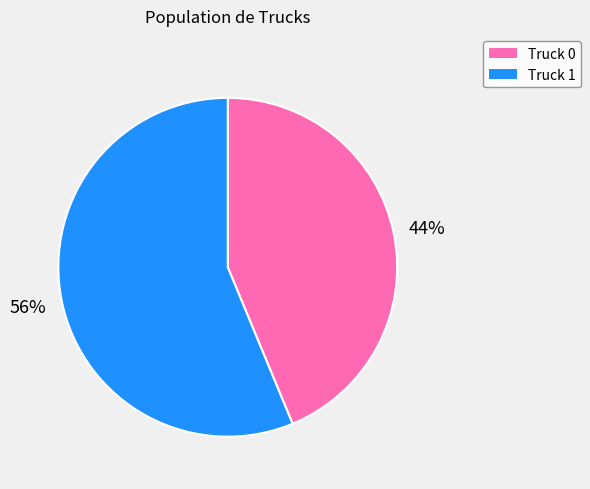

Which category has the smallest portion of the pie?

Truck 0